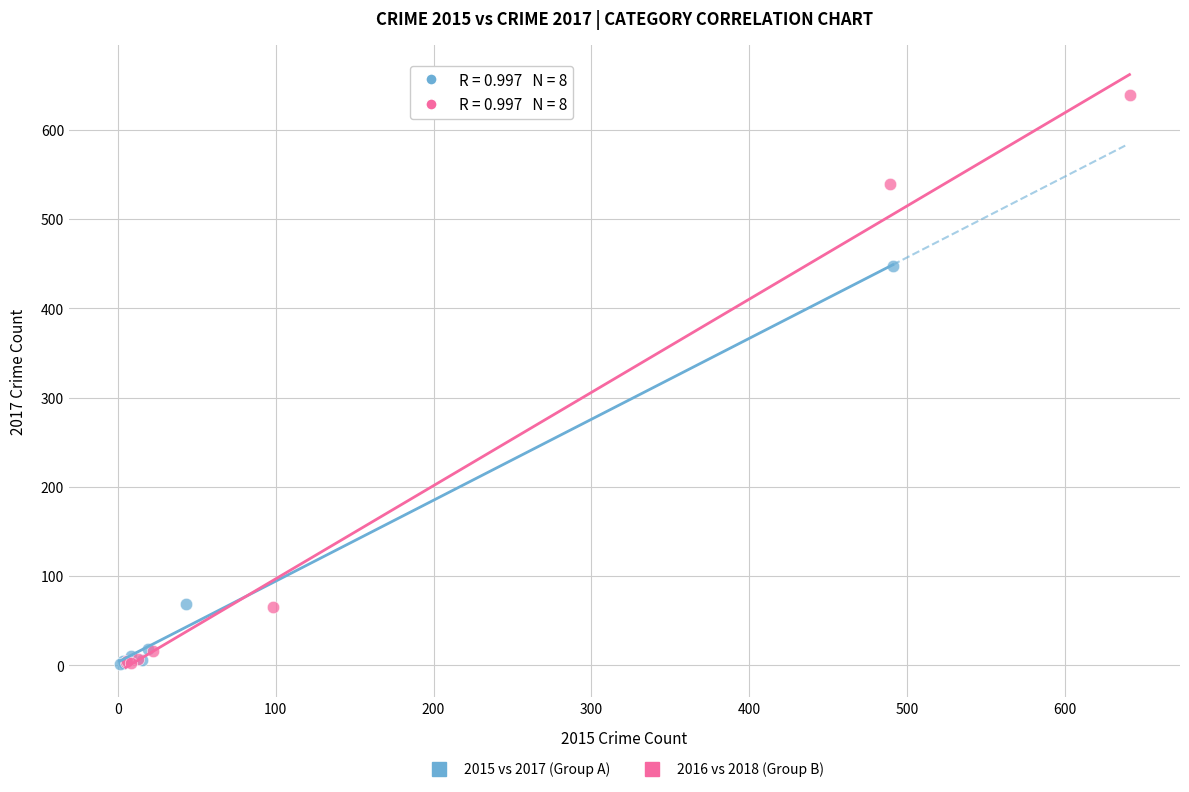

Which series reaches the maximum Y coordinate?

2016 vs 2018 (Group B)